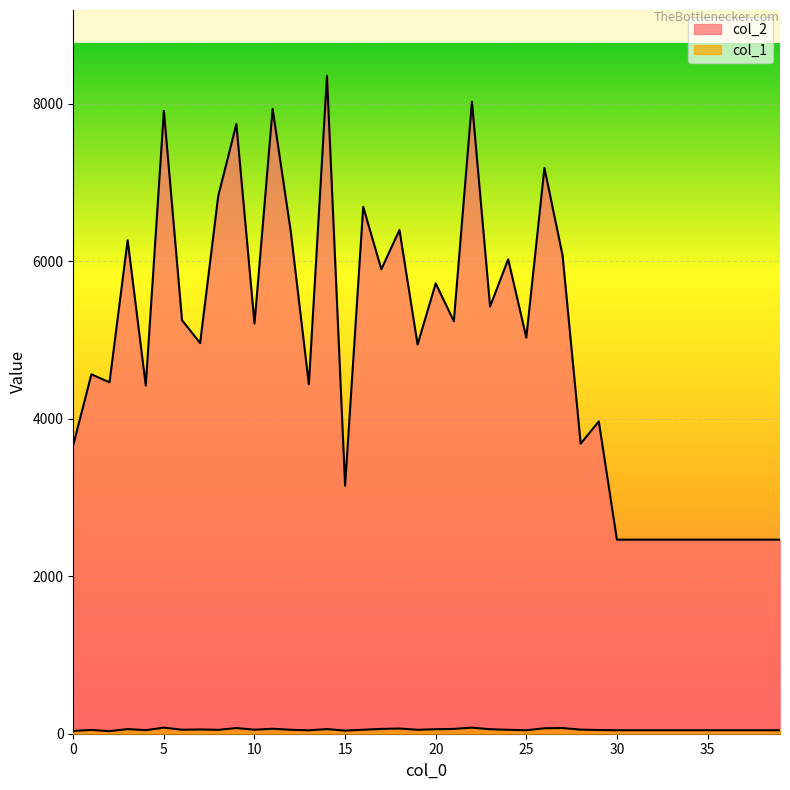

Where is the first local maximum for col_1?

1